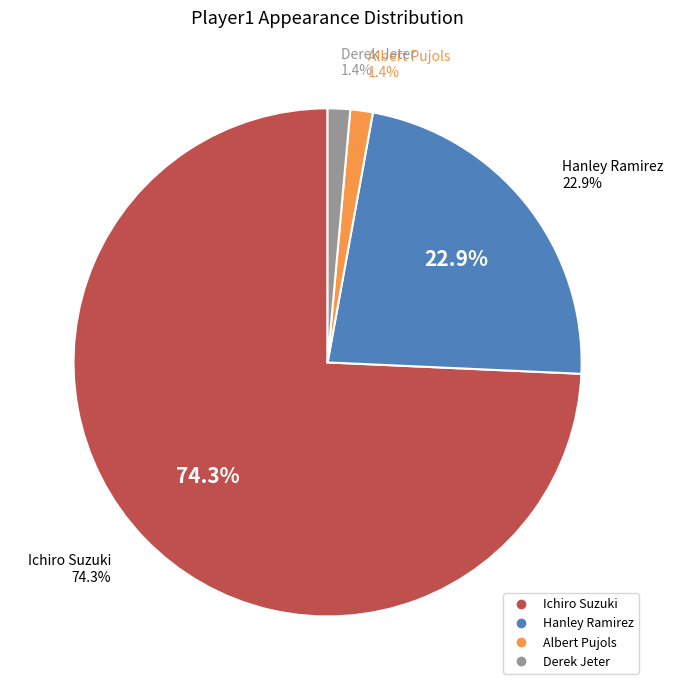

To the nearest percent, what is the difference between the Hanley Ramirez and Derek Jeter slice percentages?

21%